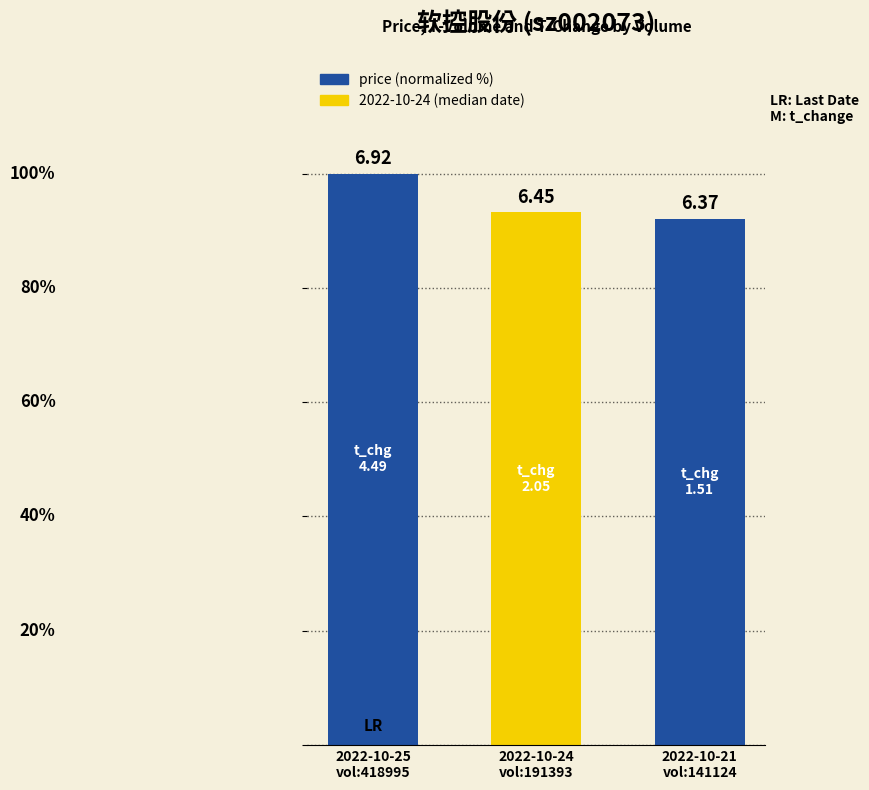

How many bars are there in total?

3